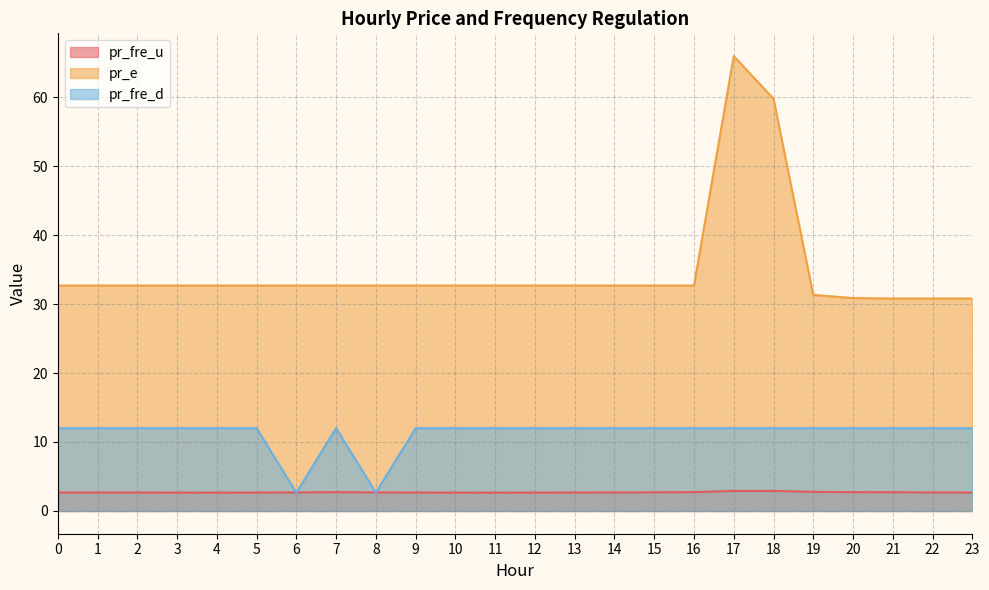

Rank the categories by pr_fre_d value from lowest to highest.

6, 8, 0, 1, 2, 3, 4, 5, 7, 9, 10, 11, 12, 13, 14, 15, 16, 17, 18, 19, 20, 21, 22, 23